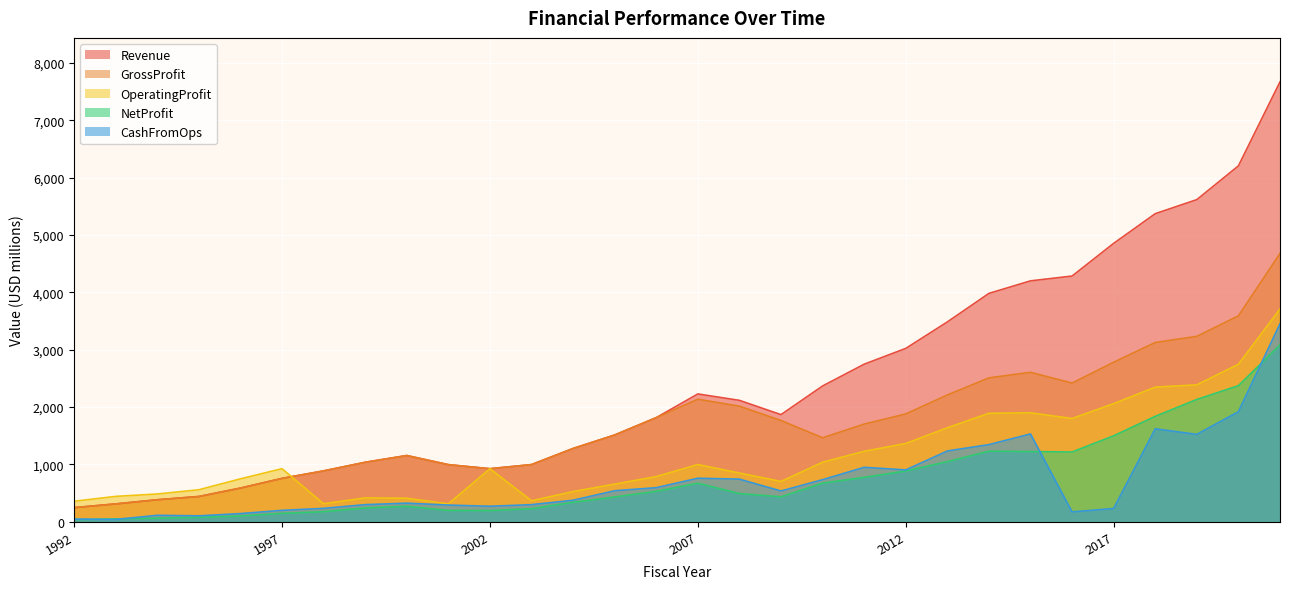

How many data points in GrossProfit are above 1702?

15